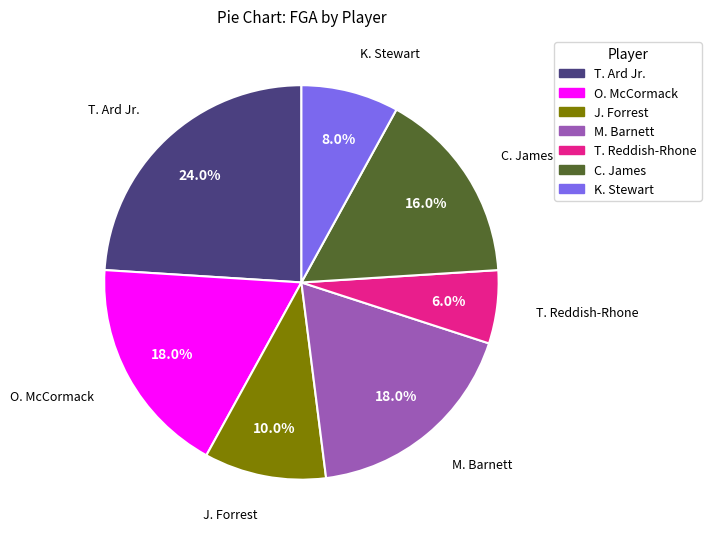

Is there any slice that represents more than half of the pie?

No